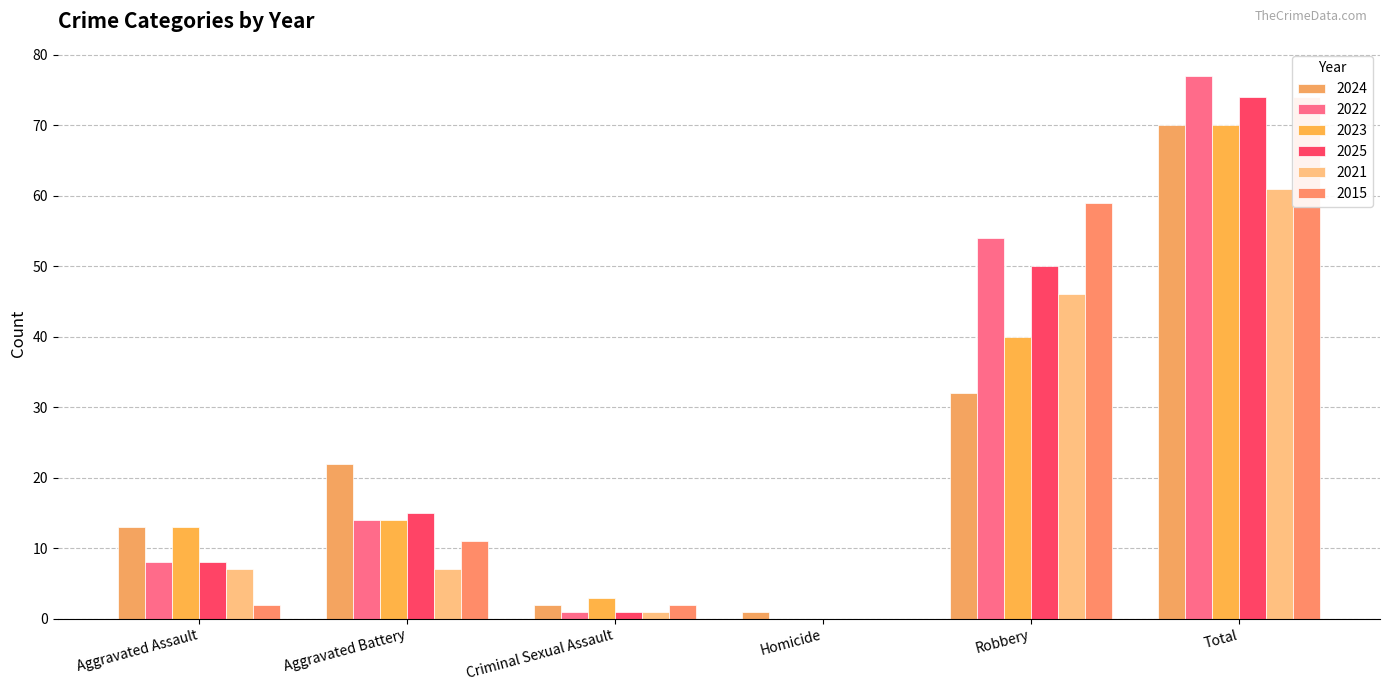

Where is 2021 nearest to the value 30?

Robbery